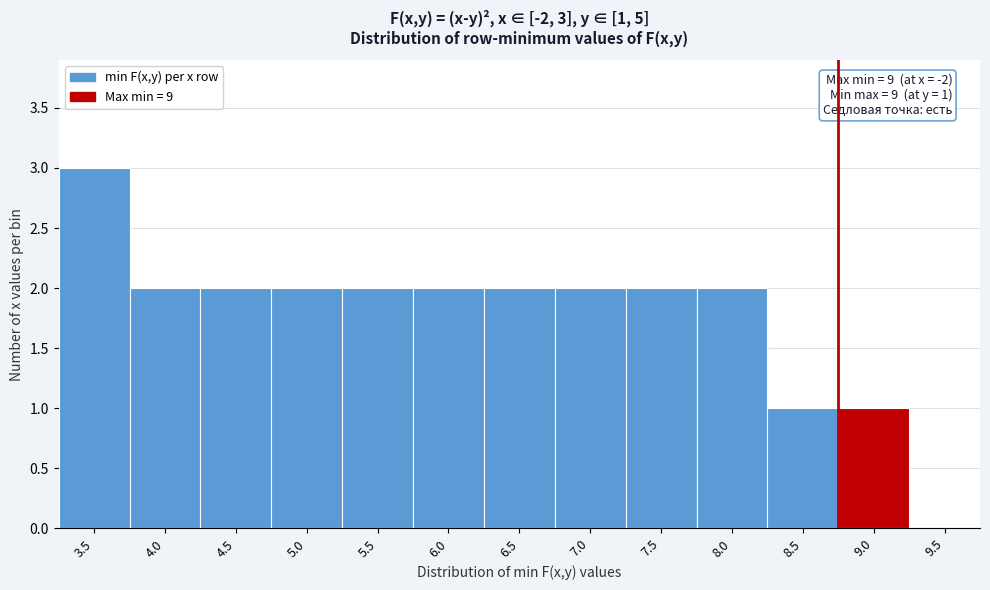

Reading left to right, list all the values displayed in this chart.

3.5=3	4.0=2	4.5=2	5.0=2	5.5=2	6.0=2	6.5=2	7.0=2	7.5=2	8.0=2	8.5=1	9.0=1	9.5=0